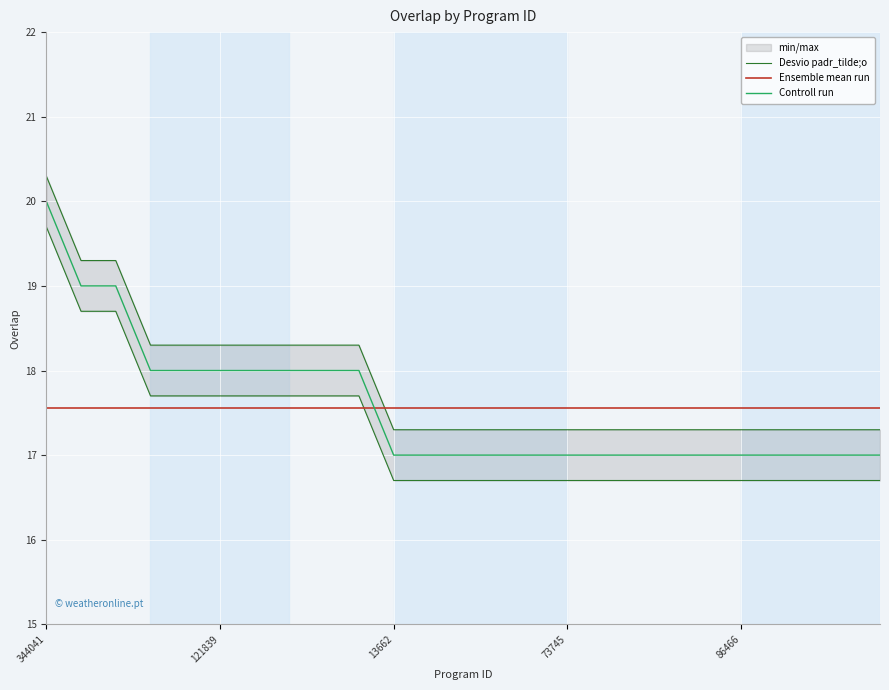

What is the value of the Ensemble mean run point at the 18th from the left?

17.6